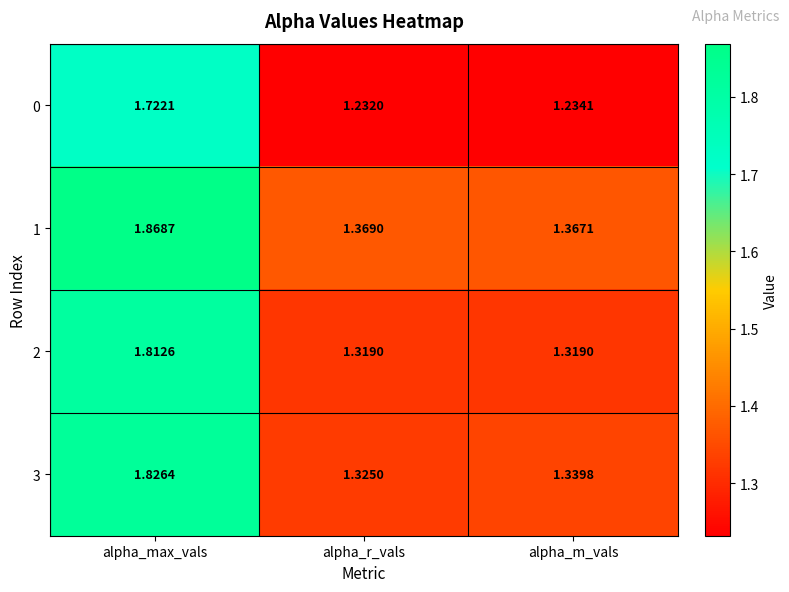

Which label corresponds to the smallest value in the chart?

alpha_r_vals